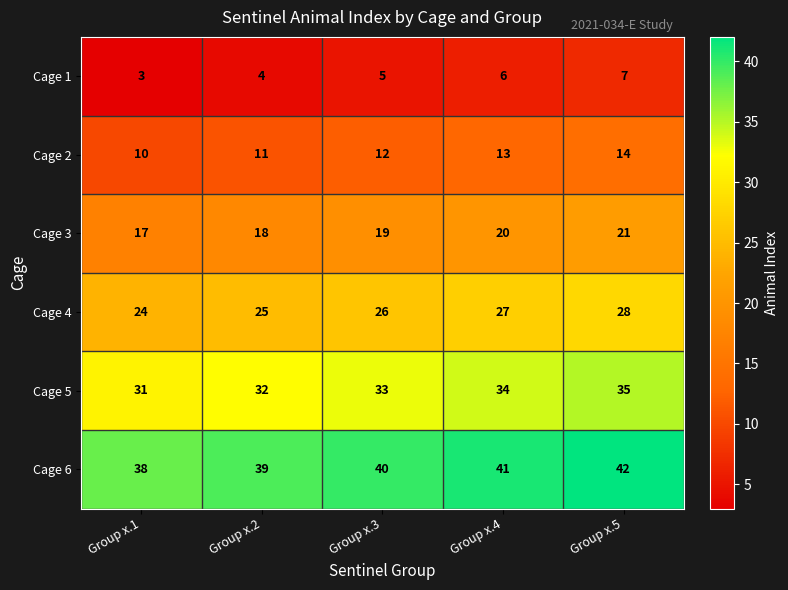

At Group x.2, list the series in order from largest to smallest.

Cage 6, Cage 5, Cage 4, Cage 3, Cage 2, Cage 1